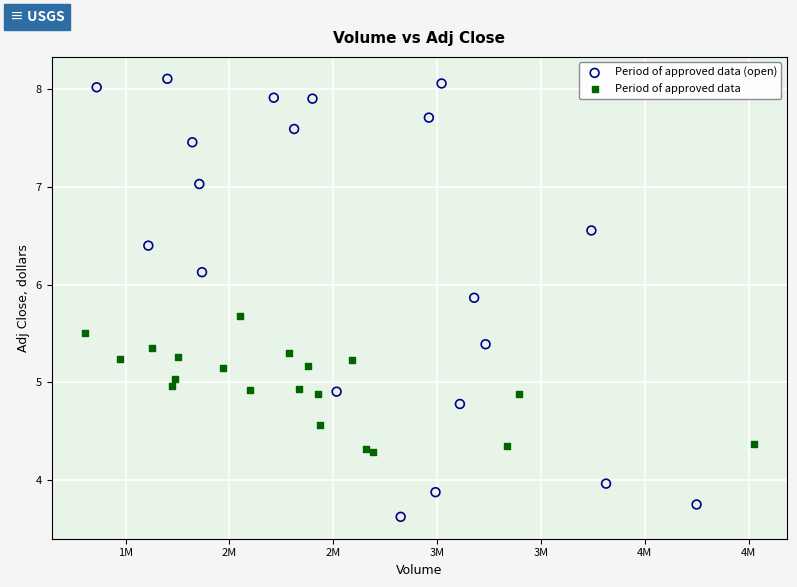

Which series contains the highest Y value?

Period of approved data (open)